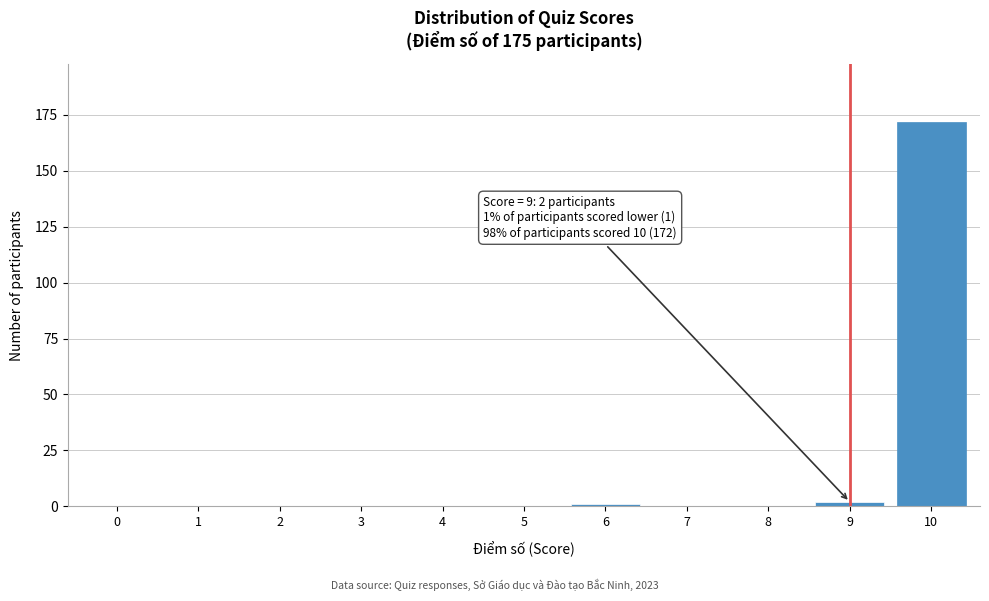

Which category has the highest value across all series?

10